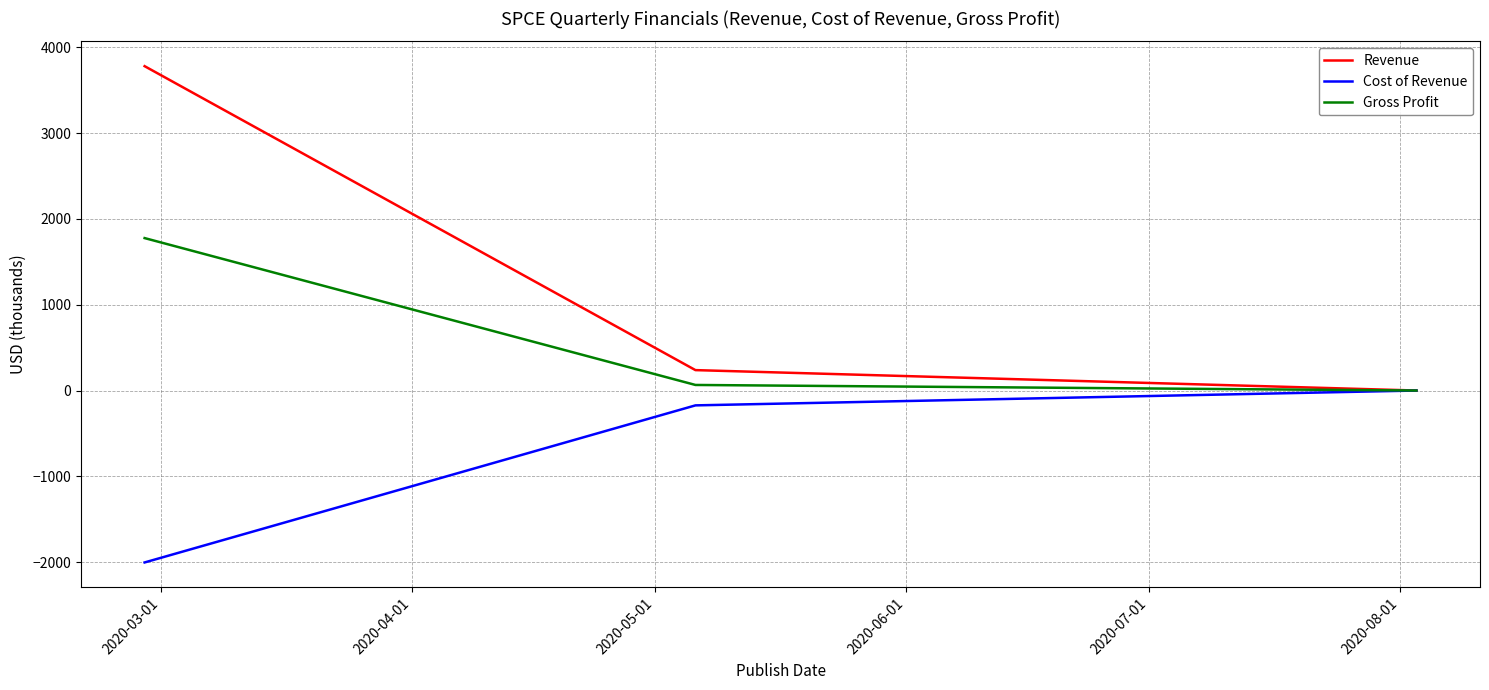

What is the difference between the maximum and minimum values in the Revenue series?

3781